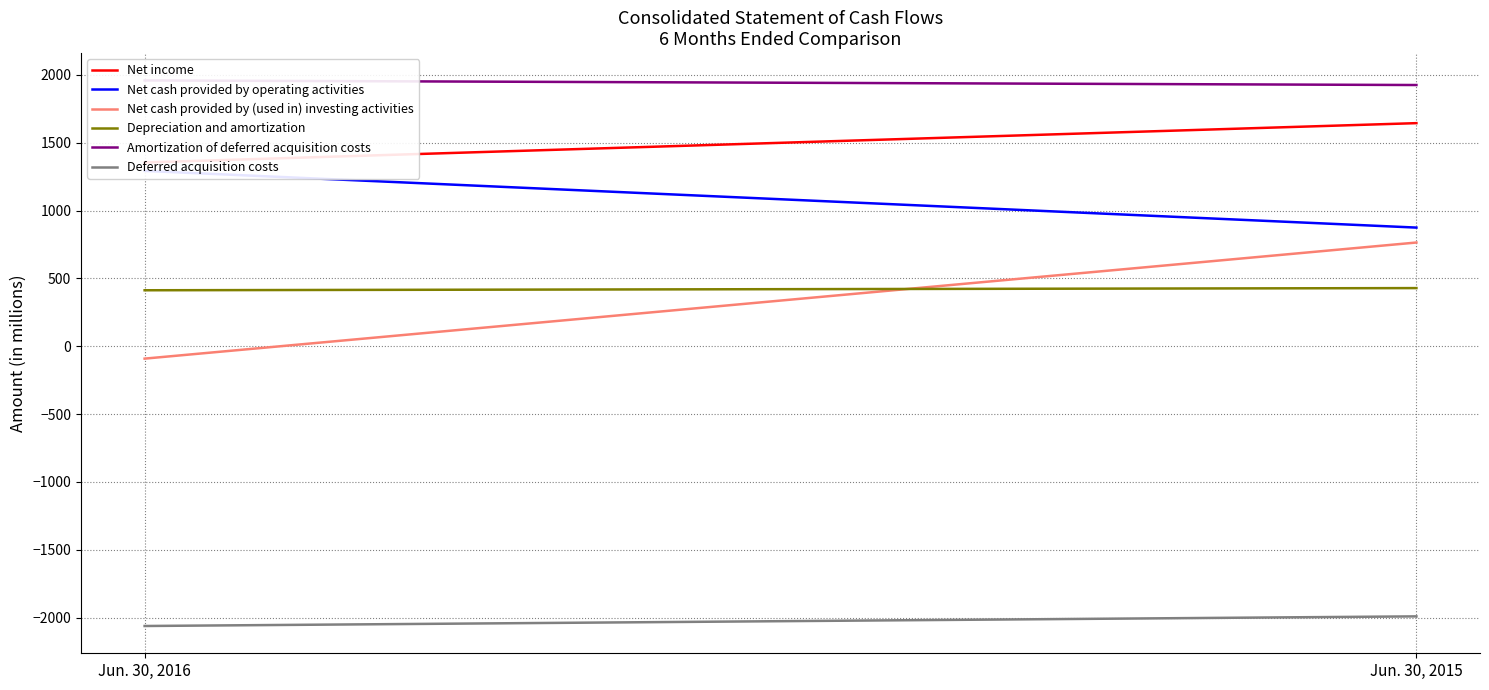

The value of Net cash provided by (used in) investing activities at Jun. 30, 2016 is -91. True or false?

True